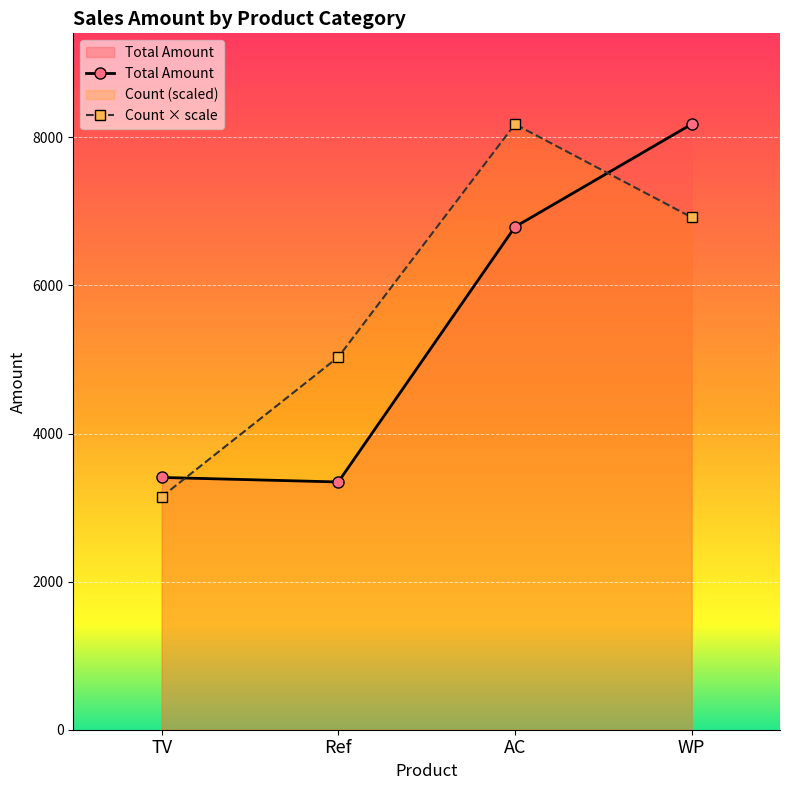

What is the label of the 1st point from the right?

WP